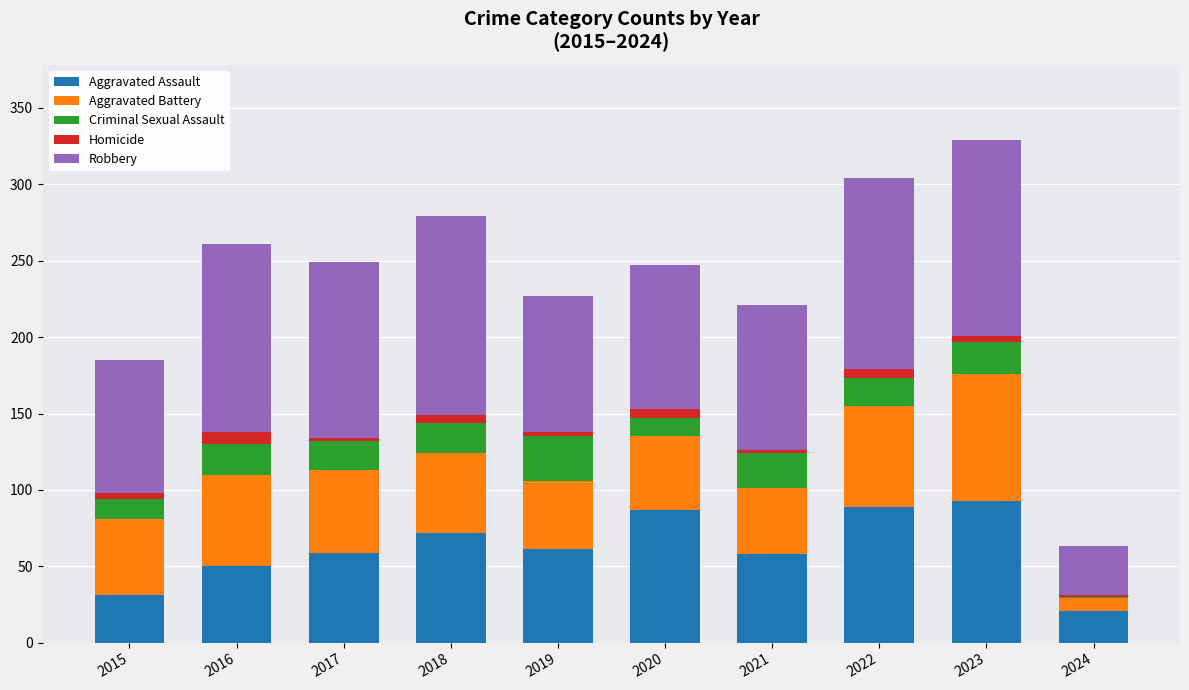

How many series are shown in this chart?

5